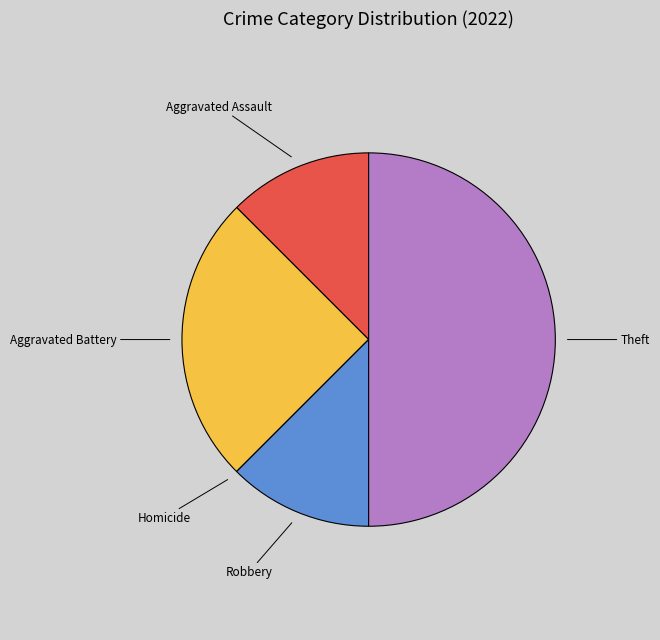

True or false: Theft accounts for 65% of the total.

False